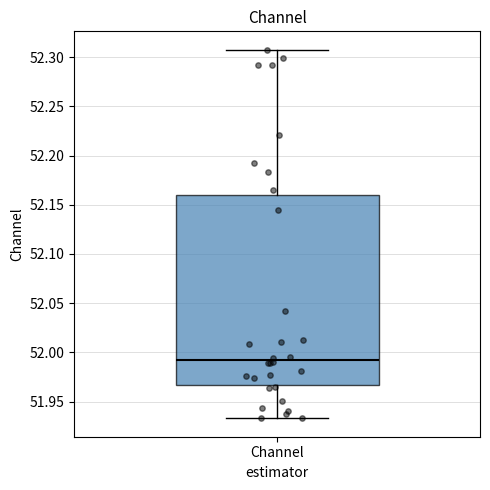

Read this box plot against the y-axis: the position of the median line, the range covered by the box, and the ends of both whiskers. The values are not printed on the chart, so give them approximately, as read against the axis.

median 51.990, box 51.965 to 52.160, whiskers 51.935 to 52.310